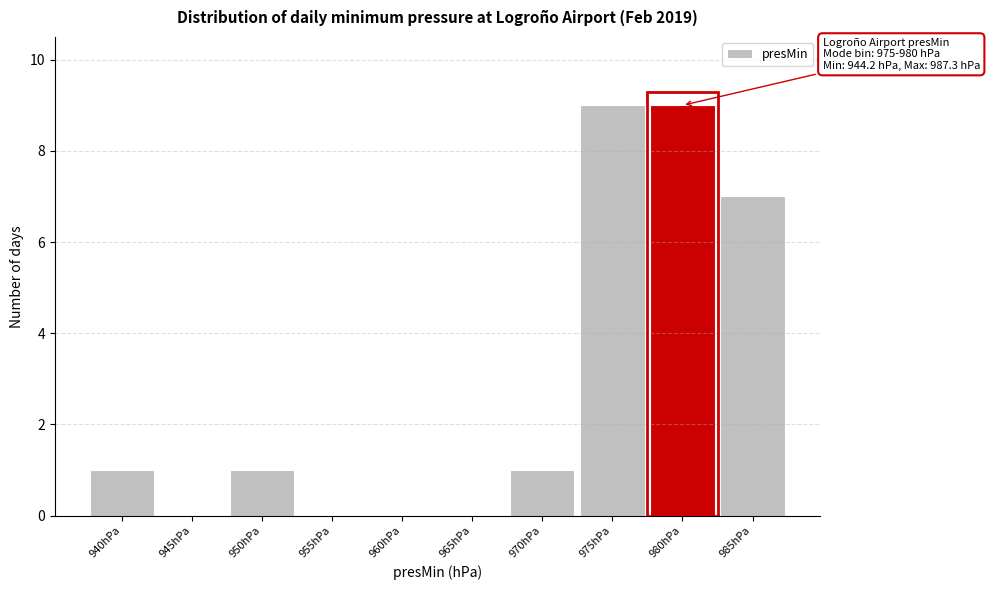

Reading right to left, list all the values displayed in this chart.

985hPa=7	980hPa=9	975hPa=9	970hPa=1	965hPa=0	960hPa=0	955hPa=0	950hPa=1	945hPa=0	940hPa=1